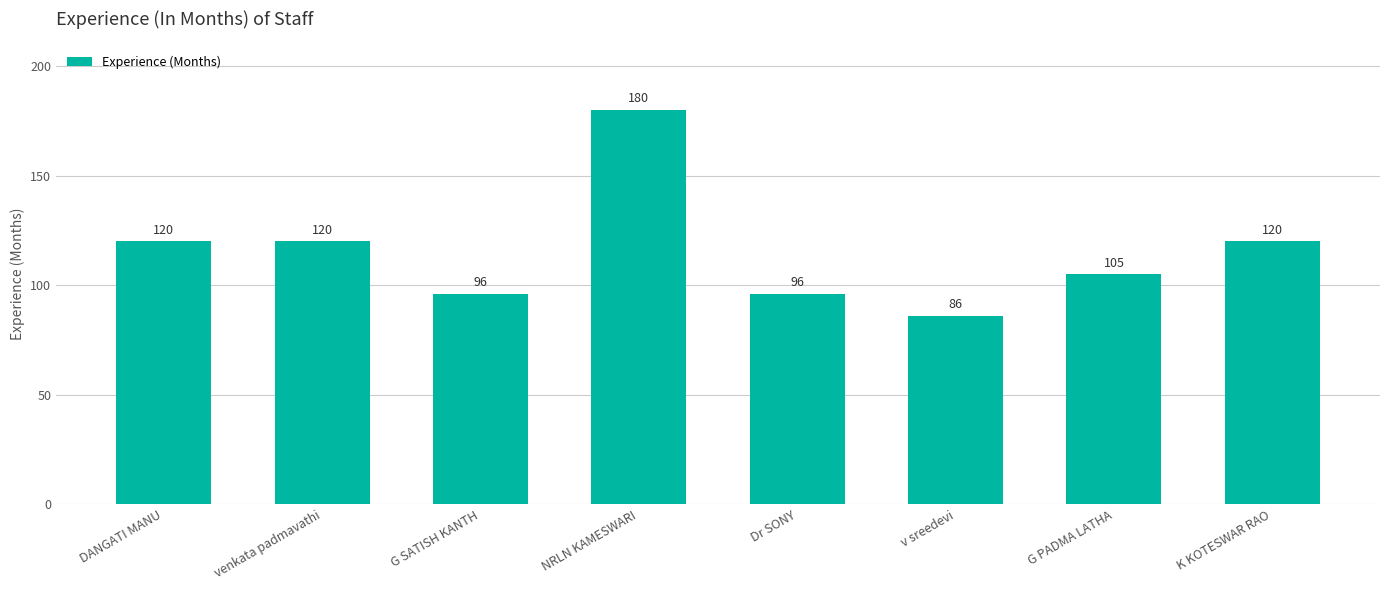

The chart shows a value of 96 at G SATISH KANTH. True or false?

True